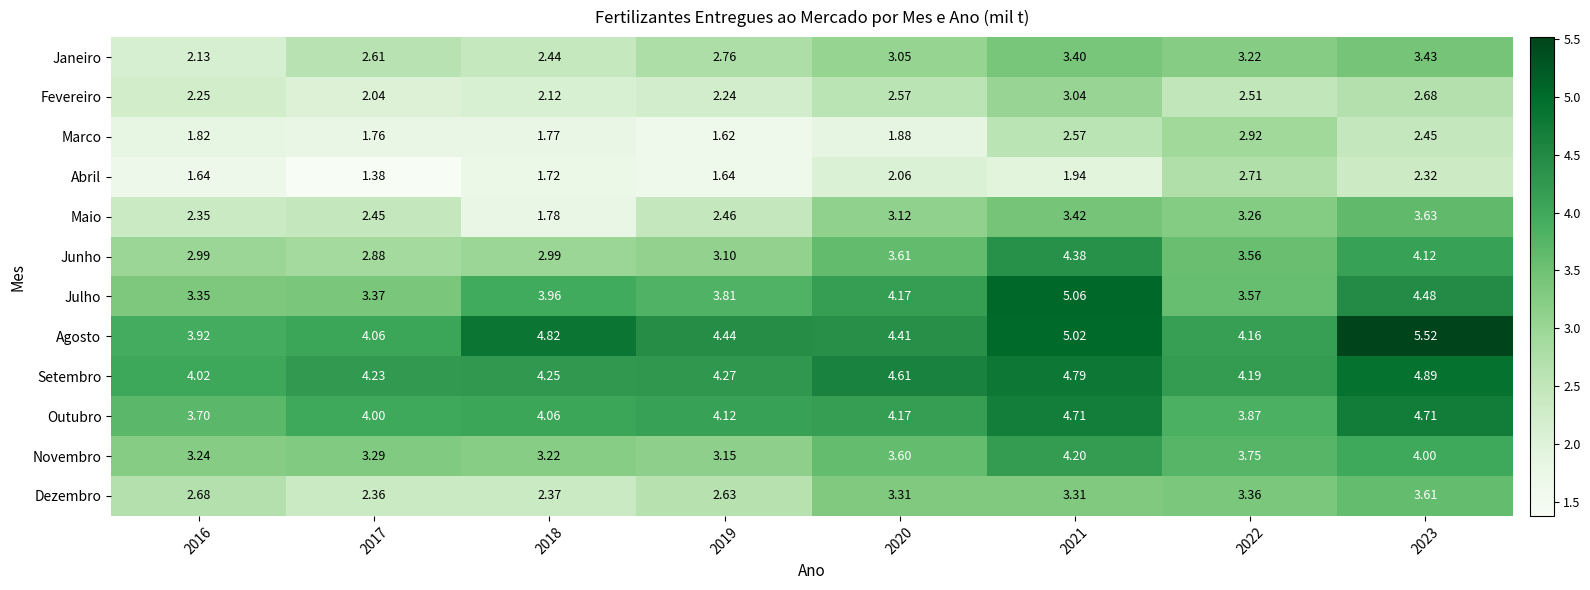

Which series has the largest total across all categories?

Agosto